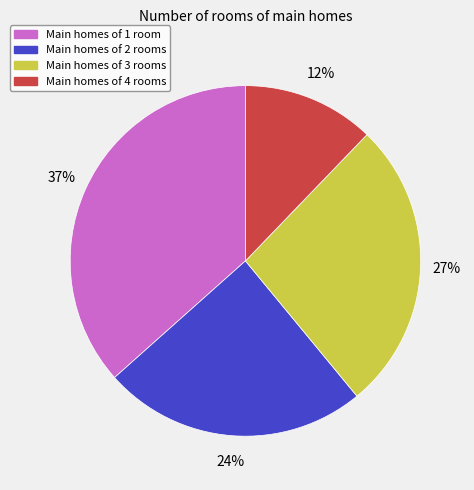

Does any single category account for the majority?

No